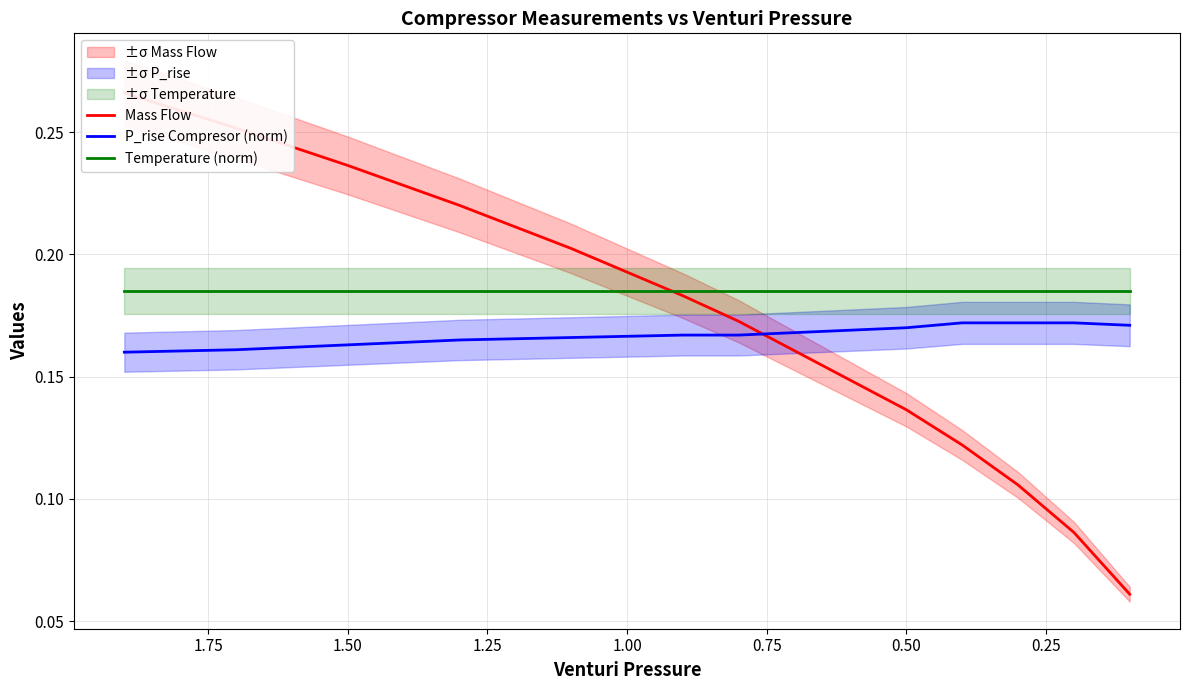

Between 0.25 and 1.75, which series saw the biggest shift?

Mass Flow